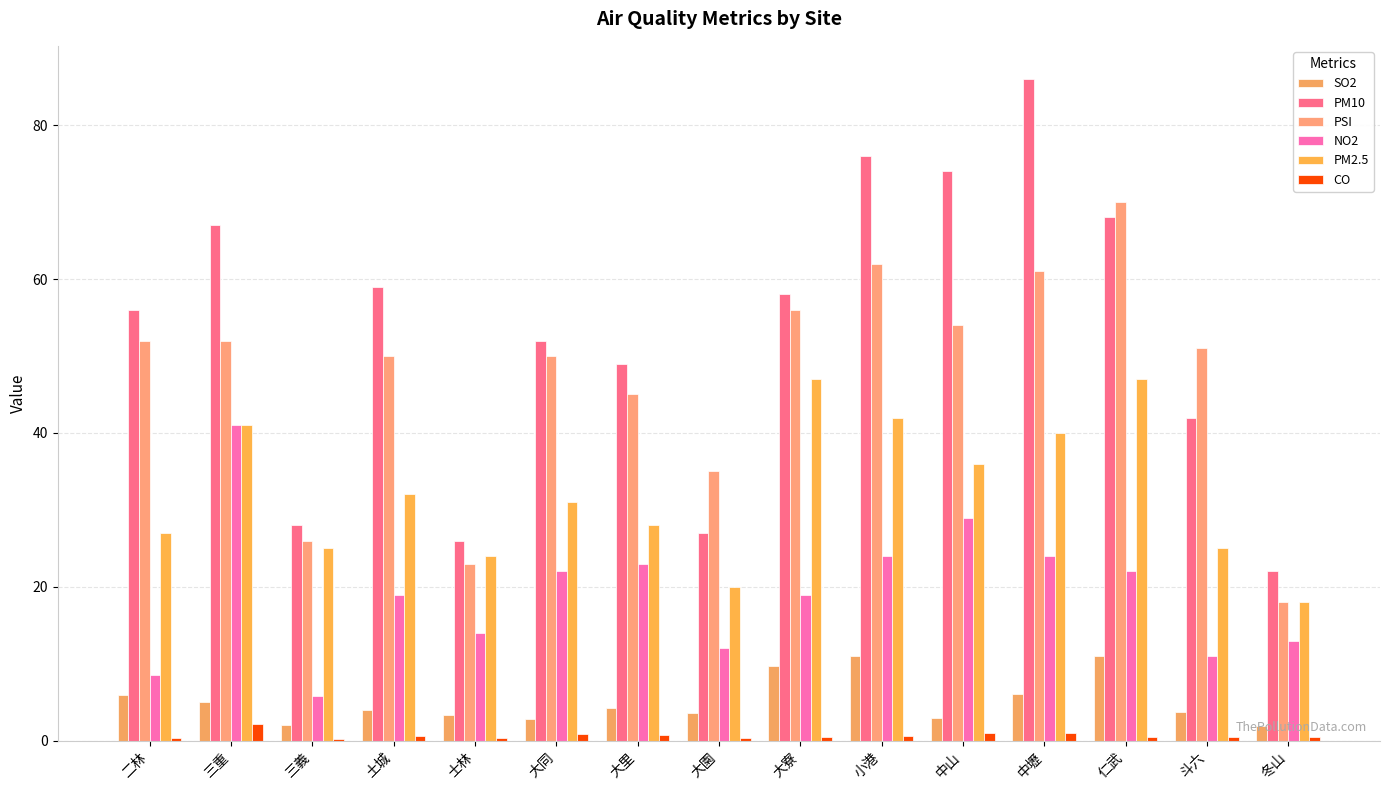

What is the difference between the second highest and second lowest values in the PSI series?

39.0